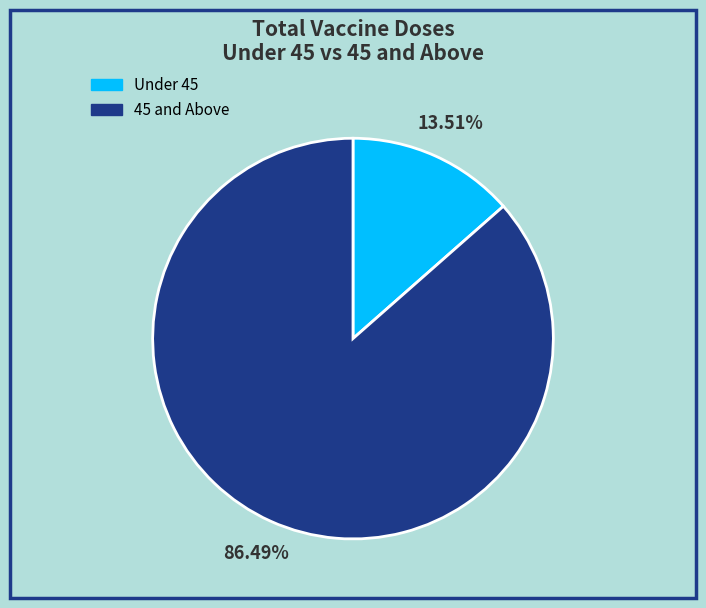

Is there a majority slice in this chart?

Yes